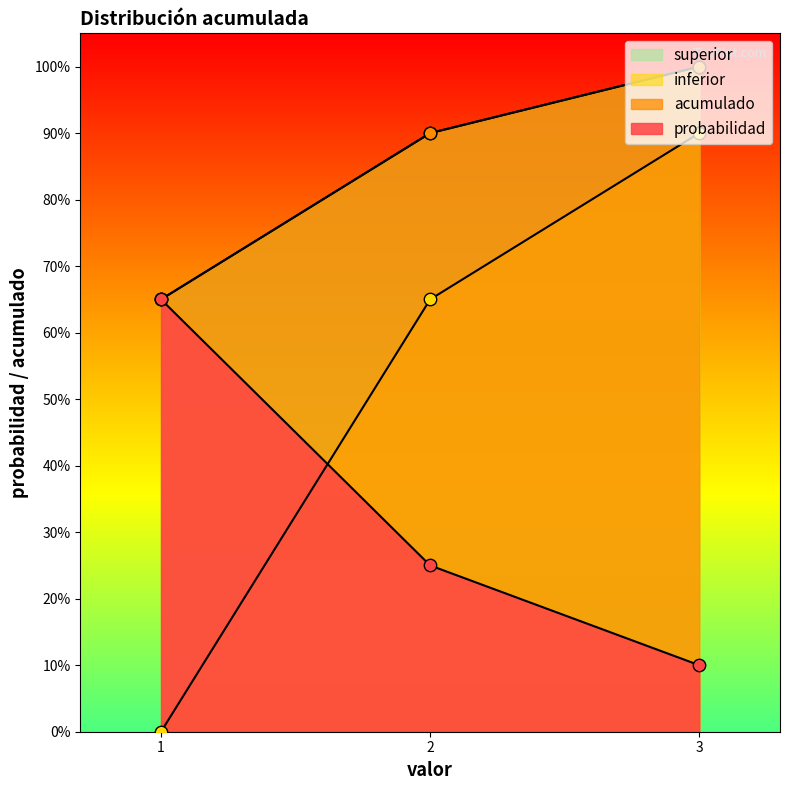

What are all the series names shown in the legend?

probabilidad, acumulado, inferior, superior